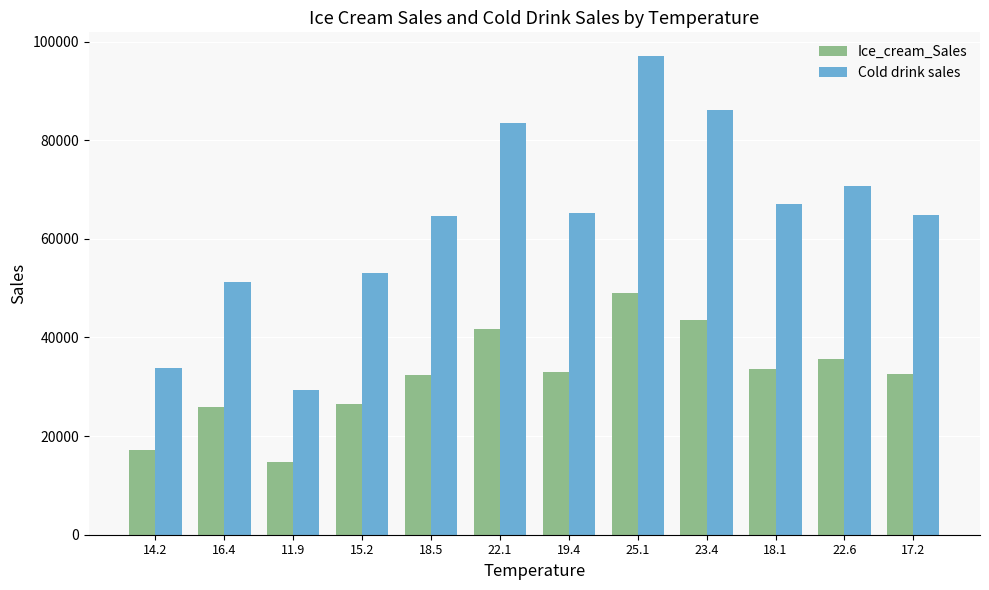

The value of Ice_cream_Sales at 18.5 is 32480. True or false?

True